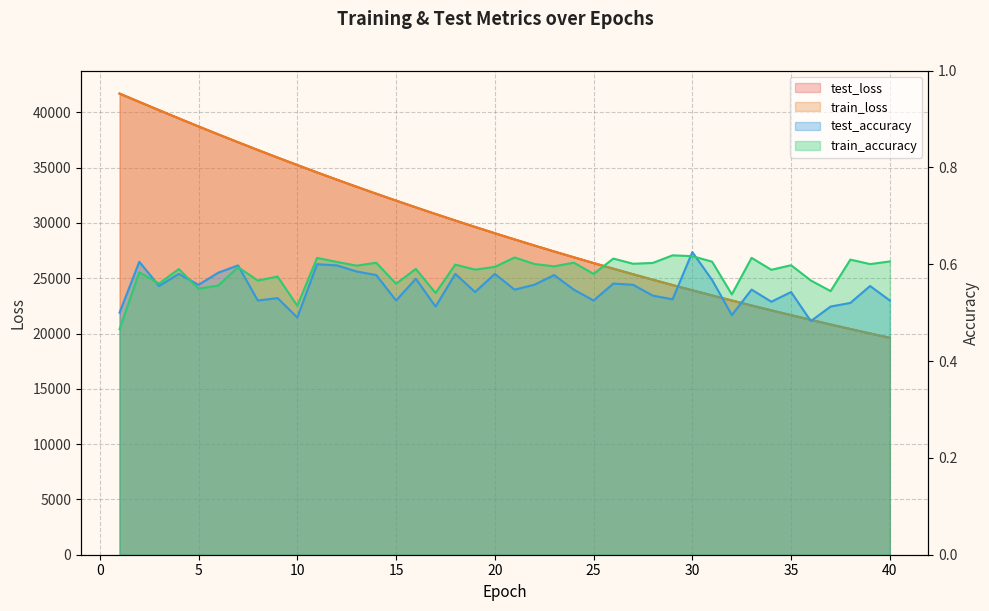

Reading left to right, transcribe all the data shown in this chart.

test_loss: 41696.7	40944.5	40197.1	39455.9	38724.9	38006.0	37297.3	36598.8	35910.9	35235.5	34569.3	33916.1	33273.0	32640.4	32019.2	31409.2	30808.2	30218.6	29638.9	29070.0	28510.7	27961.7	27422.4	26894.0	26373.3	25862.5	25360.9	24868.5	24384.9	23909.8	23444.3	22986.0	22536.4	22095.7	21662.2	21237.0	20819.8	20409.9	20007.5	19612.6
train_loss: 41698.7	40944.7	40197.7	39456.0	38725.7	38006.2	37297.3	36598.5	35910.7	35235.4	34569.4	33915.9	33272.6	32640.3	32019.2	31409.1	30808.0	30218.2	29638.8	29069.8	28510.6	27961.5	27422.3	26893.8	26373.1	25862.4	25360.8	24868.4	24384.7	23909.8	23444.2	22985.9	22536.3	22095.4	21662.0	21236.7	20819.7	20409.6	20007.5	19612.4
test_accuracy: 0.5	0.6	0.6	0.6	0.6	0.6	0.6	0.5	0.5	0.5	0.6	0.6	0.6	0.6	0.5	0.6	0.5	0.6	0.5	0.6	0.5	0.6	0.6	0.5	0.5	0.6	0.6	0.5	0.5	0.6	0.6	0.5	0.5	0.5	0.5	0.5	0.5	0.5	0.6	0.5
train_accuracy: 0.5	0.6	0.6	0.6	0.5	0.6	0.6	0.6	0.6	0.5	0.6	0.6	0.6	0.6	0.6	0.6	0.5	0.6	0.6	0.6	0.6	0.6	0.6	0.6	0.6	0.6	0.6	0.6	0.6	0.6	0.6	0.5	0.6	0.6	0.6	0.6	0.5	0.6	0.6	0.6